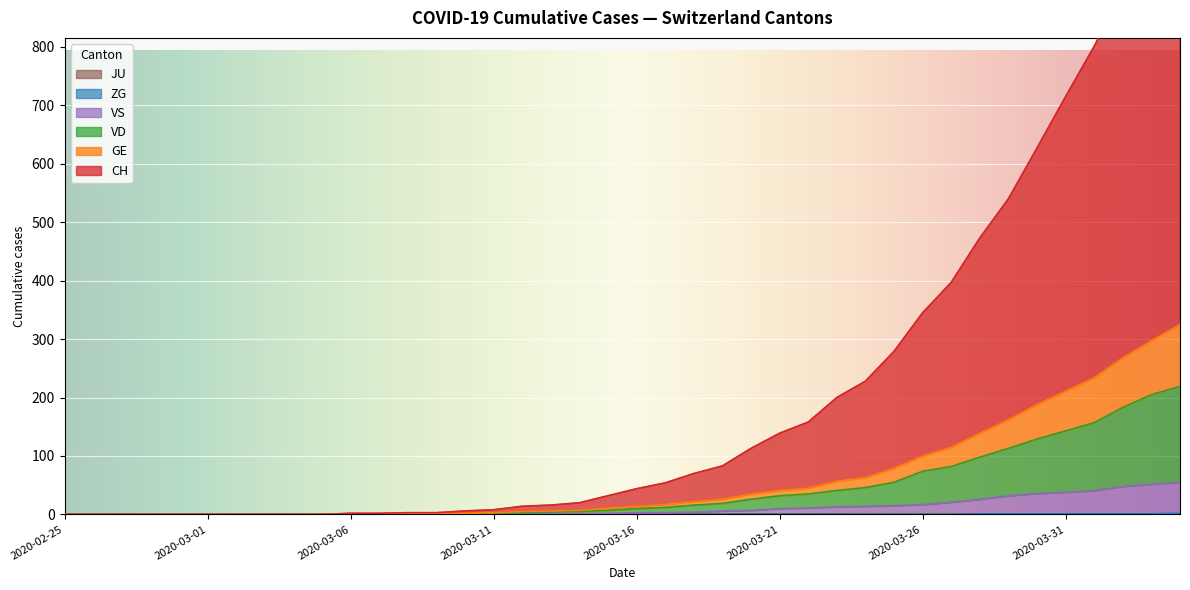

How many data points does each series have?

40